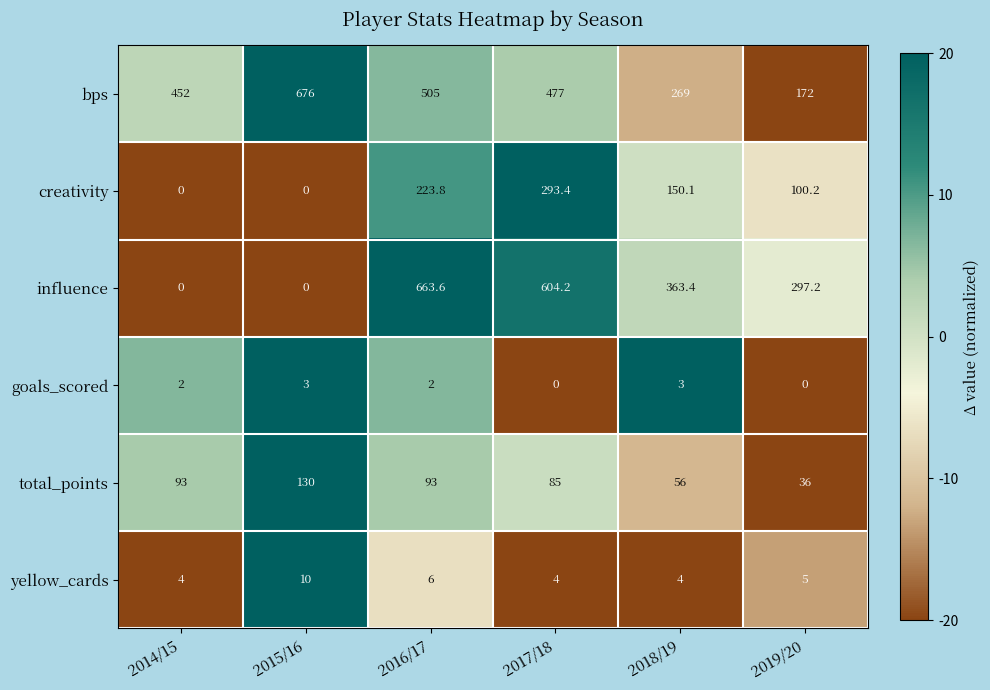

What is the total value across all series at 2019/20?

610.4